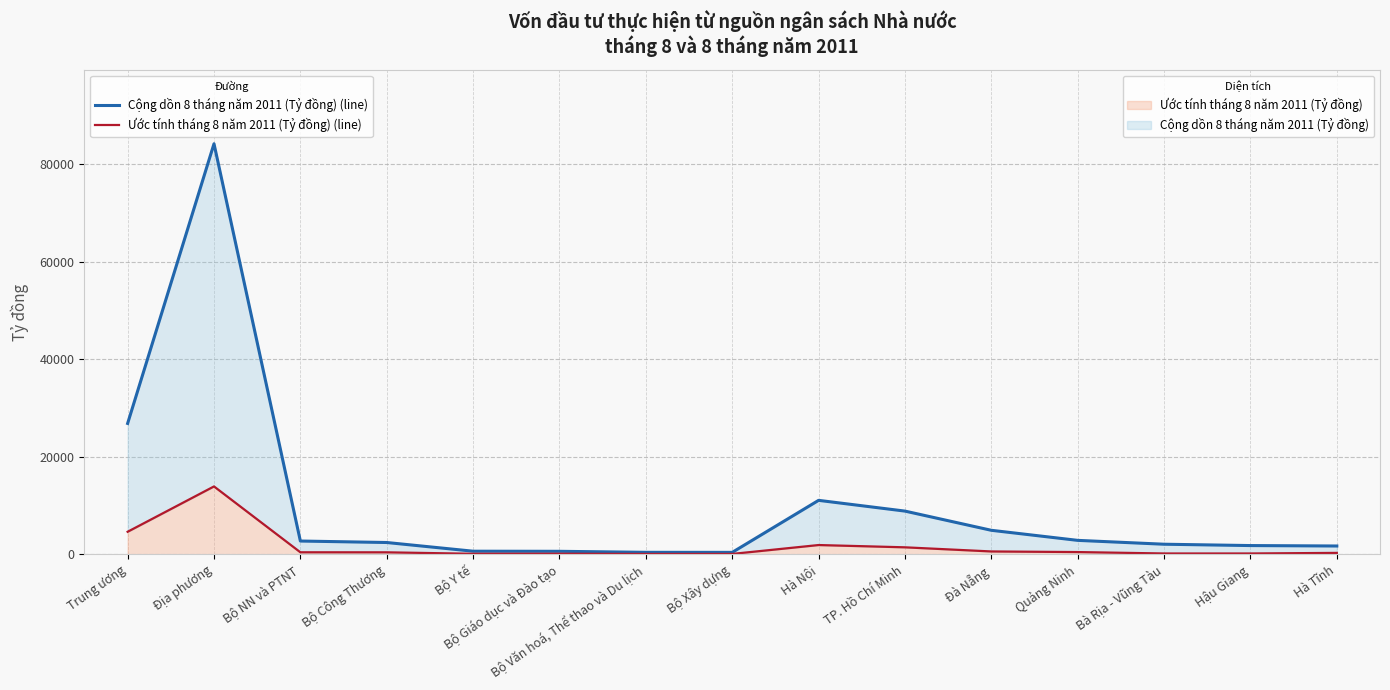

At which label does Ước tính tháng 8 năm 2011 (Tỷ đồng) (line) reach its minimum?

Bộ Văn hoá, Thể thao và Du lịch